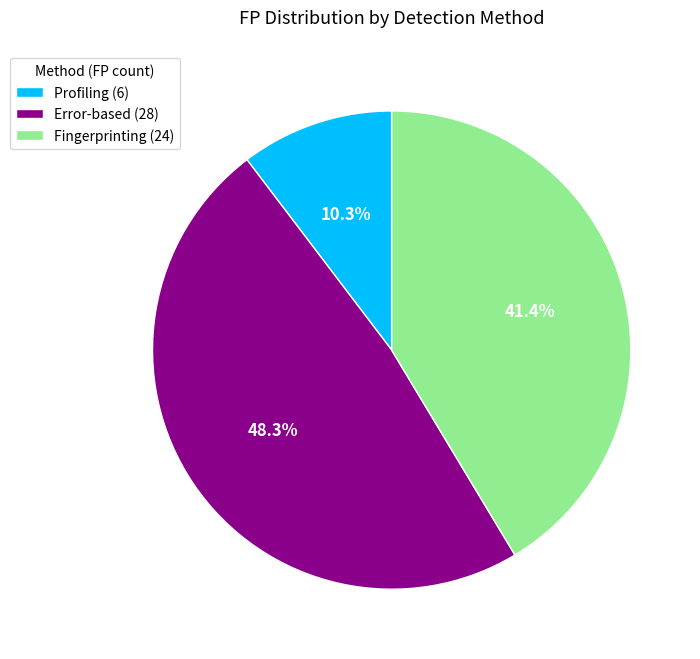

Does Fingerprinting represent more than half of the total?

No